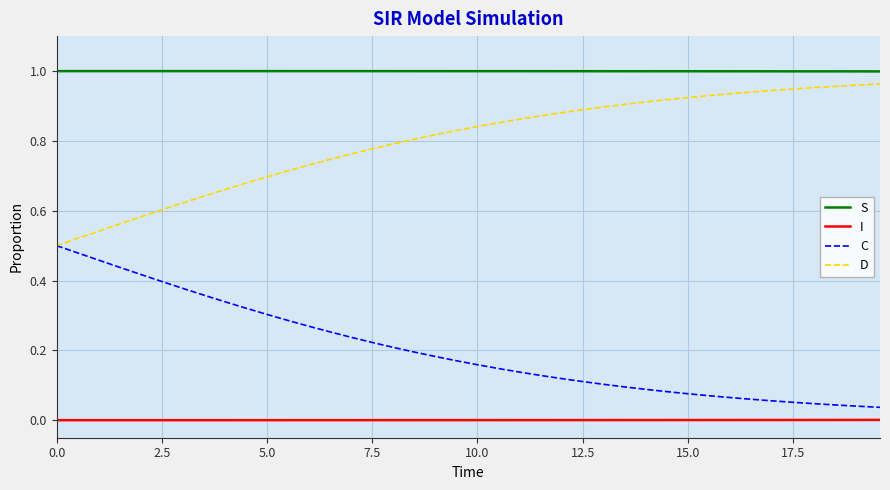

At how many categories does at least one series exceed 0?

40